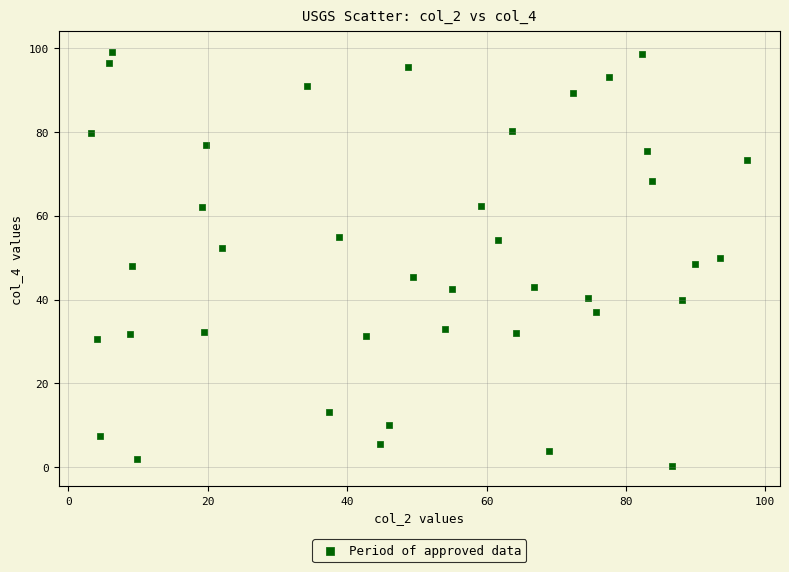

What is the range of X values (max minus min)?

94.1